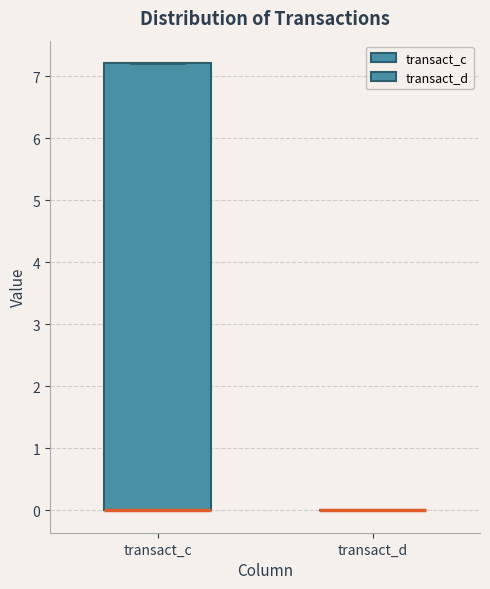

Where is the lower edge of the box for transact_c on the y-axis? The values are not printed on the chart, so give them approximately, as read against the axis.

0.0